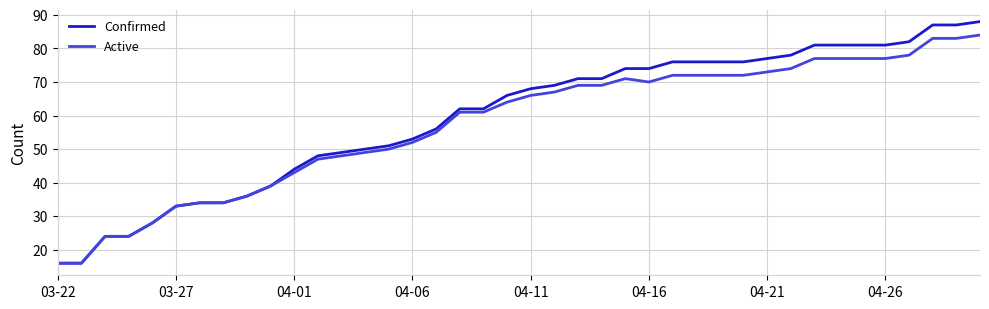

What is the maximum value shown in the chart?

88